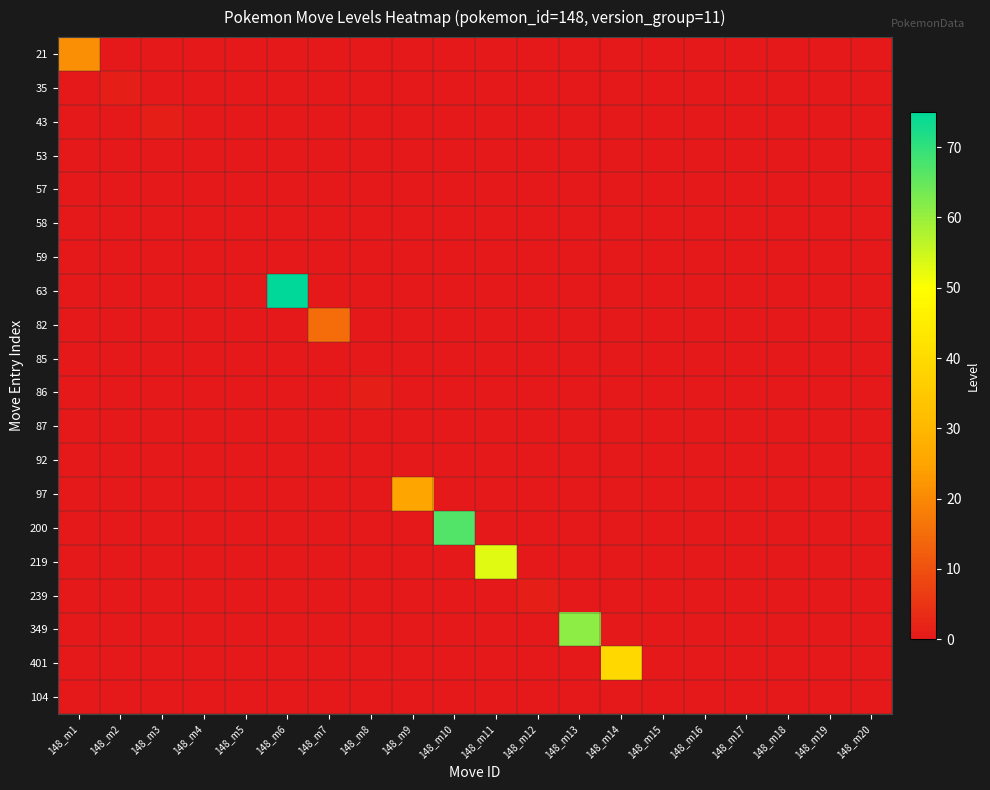

Which series has the largest total across all categories?

63